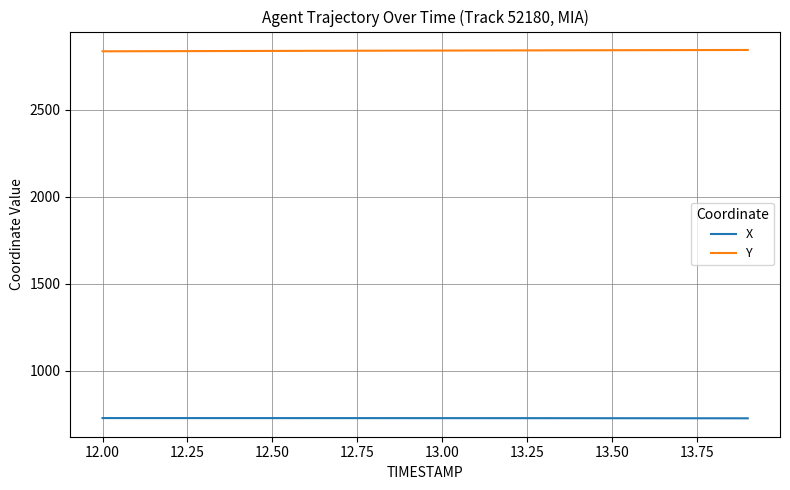

Does the chart display data point markers on the line(s)?

No